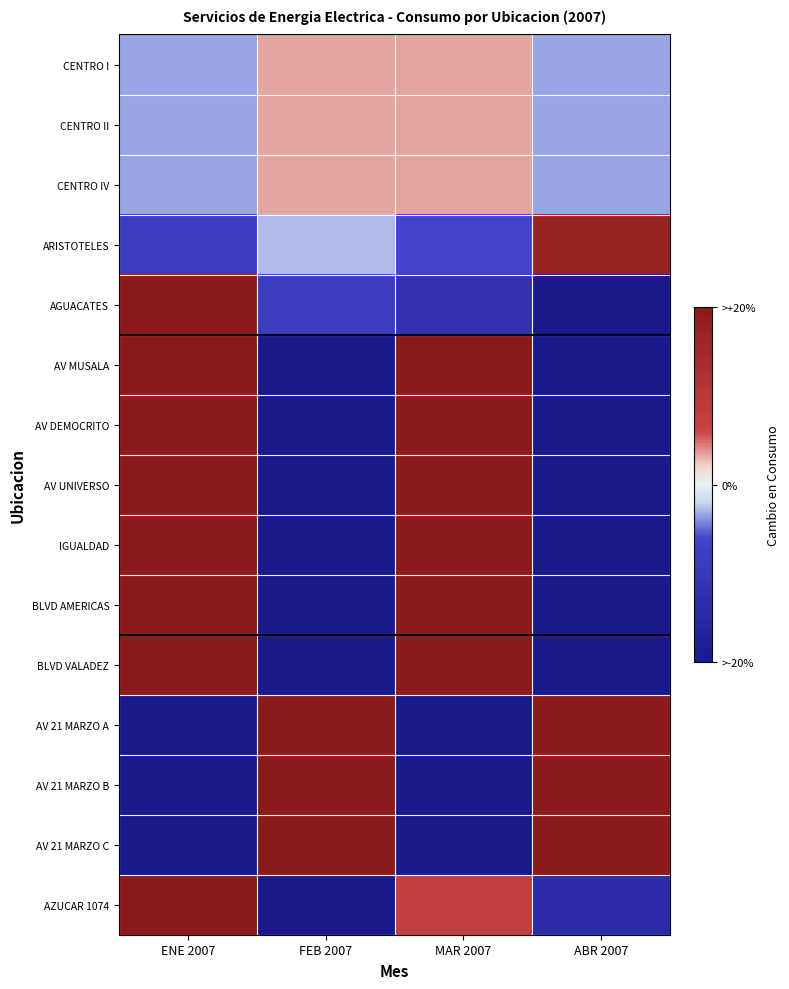

Reading left to right, list all the values displayed in this chart.

CENTRO I: ENE 2007=-3.3	FEB 2007=3.3	MAR 2007=3.3	ABR 2007=-3.3
CENTRO II: ENE 2007=-3.3	FEB 2007=3.3	MAR 2007=3.3	ABR 2007=-3.3
CENTRO IV: ENE 2007=-3.3	FEB 2007=3.3	MAR 2007=3.3	ABR 2007=-3.3
ARISTOTELES: ENE 2007=-8.4	FEB 2007=-2.8	MAR 2007=-6.0	ABR 2007=17.2
AGUACATES: ENE 2007=41.4	FEB 2007=-8.7	MAR 2007=-11.8	ABR 2007=-20.9
AV MUSALA: ENE 2007=76.1	FEB 2007=-100.0	MAR 2007=90.3	ABR 2007=-66.4
AV DEMOCRITO: ENE 2007=94.3	FEB 2007=-100.0	MAR 2007=105.7	ABR 2007=-100.0
AV UNIVERSO: ENE 2007=103.7	FEB 2007=-100.0	MAR 2007=96.3	ABR 2007=-100.0
IGUALDAD: ENE 2007=102.9	FEB 2007=-100.0	MAR 2007=97.1	ABR 2007=-100.0
BLVD AMERICAS: ENE 2007=104.9	FEB 2007=-100.0	MAR 2007=95.1	ABR 2007=-100.0
BLVD VALADEZ: ENE 2007=46.7	FEB 2007=-100.0	MAR 2007=153.3	ABR 2007=-100.0
AV 21 MARZO A: ENE 2007=-100.0	FEB 2007=78.6	MAR 2007=-100.0	ABR 2007=121.4
AV 21 MARZO B: ENE 2007=-100.0	FEB 2007=94.4	MAR 2007=-100.0	ABR 2007=105.6
AV 21 MARZO C: ENE 2007=-100.0	FEB 2007=53.8	MAR 2007=-100.0	ABR 2007=146.2
AZUCAR 1074: ENE 2007=56.4	FEB 2007=-50.3	MAR 2007=7.9	ABR 2007=-14.0